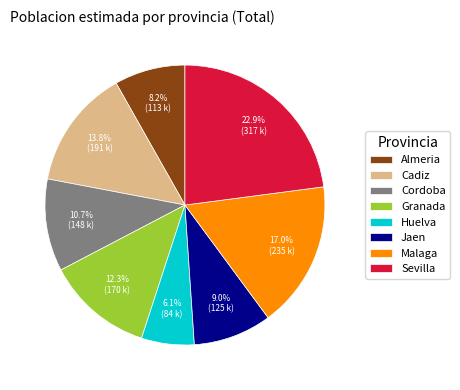

Is the sum of Huelva and Granada greater than half?

No